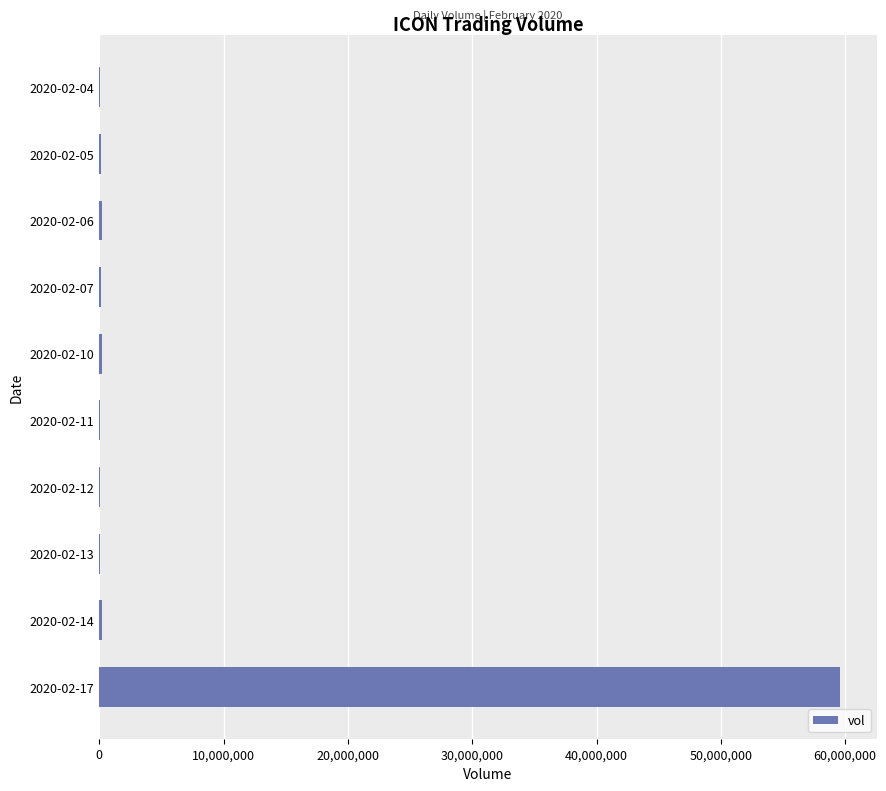

What is the sum of all values?

60815400